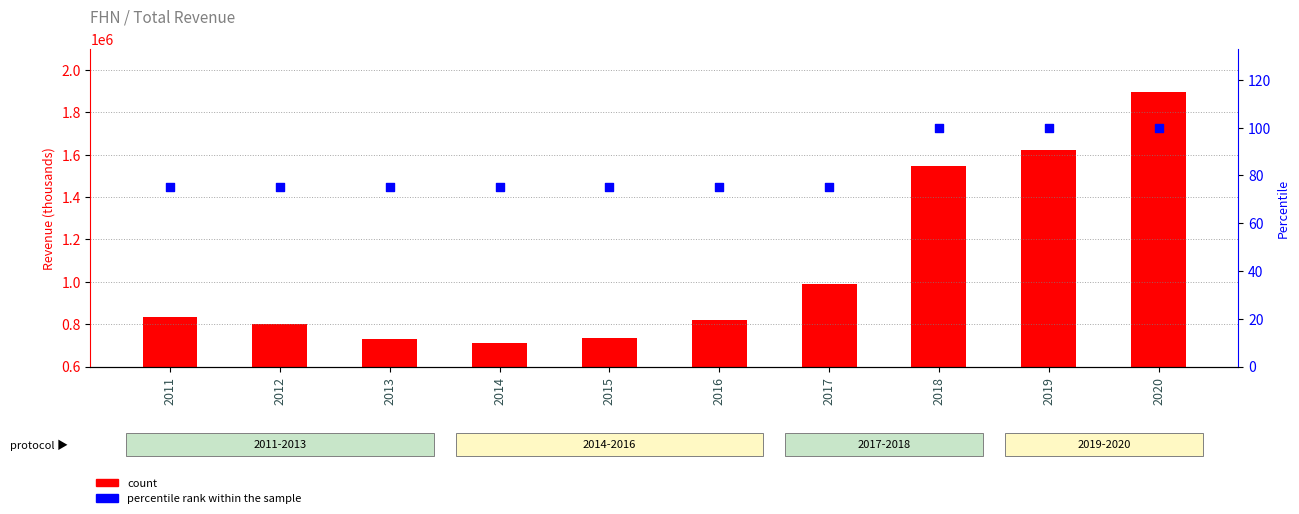

Which series has the widest spread of Y values?

count